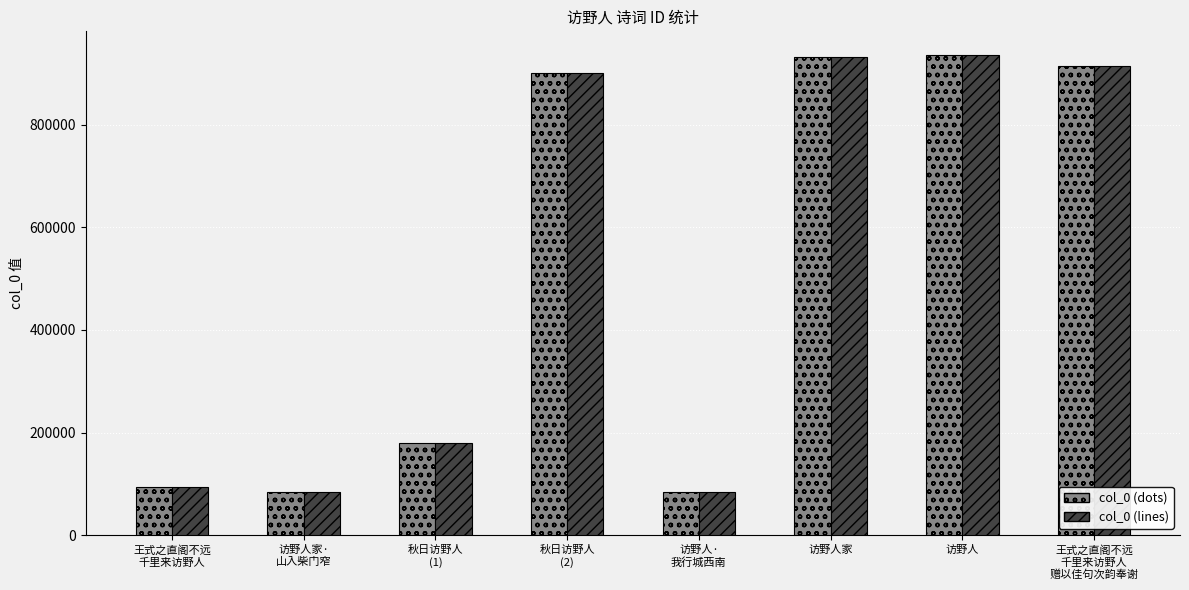

At how many categories does at least one series exceed 841762?

4